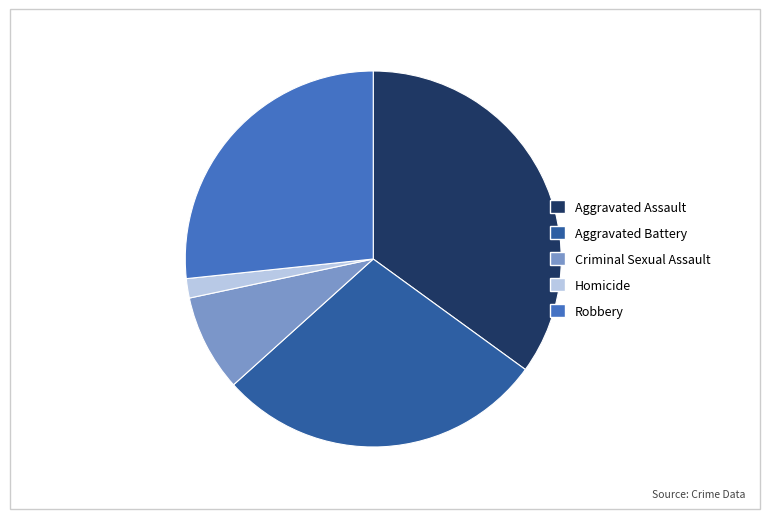

Approximately how many times larger is the value at Aggravated Battery compared to Homicide?

17.0